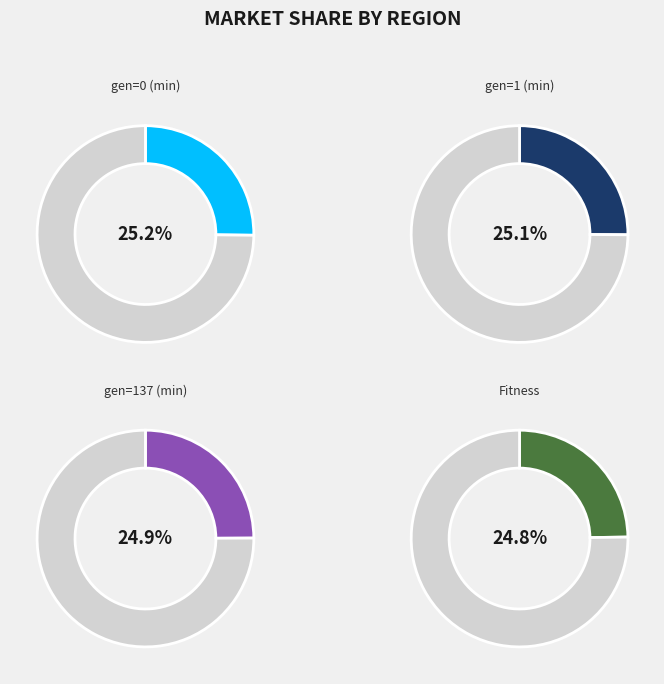

Which slice is the smallest?

Fitness